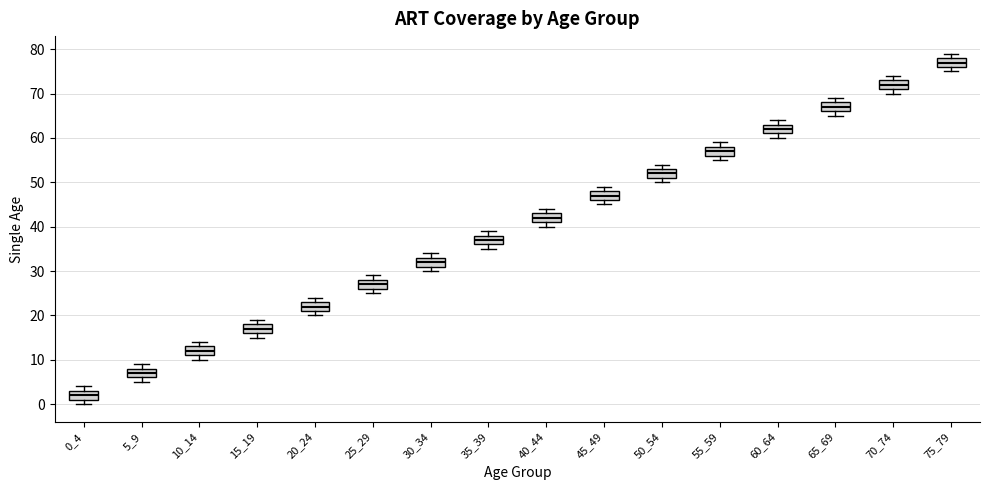

Reading left to right, transcribe this box plot: for each box, give where its median line is, the range the box spans, and where its two whiskers end, as read against the y-axis. The values are not printed on the chart, so give them approximately, as read against the axis.

0_4: median 2, box 1 to 3, whiskers 0 to 4
5_9: median 7, box 6 to 8, whiskers 5 to 9
10_14: median 12, box 11 to 13, whiskers 10 to 14
15_19: median 17, box 16 to 18, whiskers 15 to 19
20_24: median 22, box 21 to 23, whiskers 20 to 24
25_29: median 27, box 26 to 28, whiskers 25 to 29
30_34: median 32, box 31 to 33, whiskers 30 to 34
35_39: median 37, box 36 to 38, whiskers 35 to 39
40_44: median 42, box 41 to 43, whiskers 40 to 44
45_49: median 47, box 46 to 48, whiskers 45 to 49
50_54: median 52, box 51 to 53, whiskers 50 to 54
55_59: median 57, box 56 to 58, whiskers 55 to 59
60_64: median 62, box 61 to 63, whiskers 60 to 64
65_69: median 67, box 66 to 68, whiskers 65 to 69
70_74: median 72, box 71 to 73, whiskers 70 to 74
75_79: median 77, box 76 to 78, whiskers 75 to 79